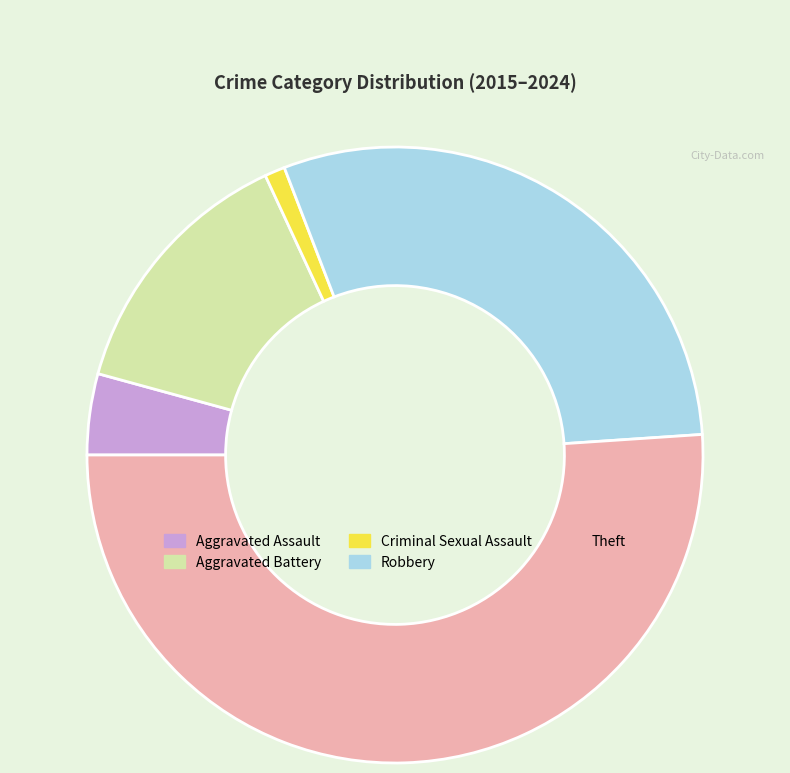

Which slice is the smallest?

Criminal Sexual Assault